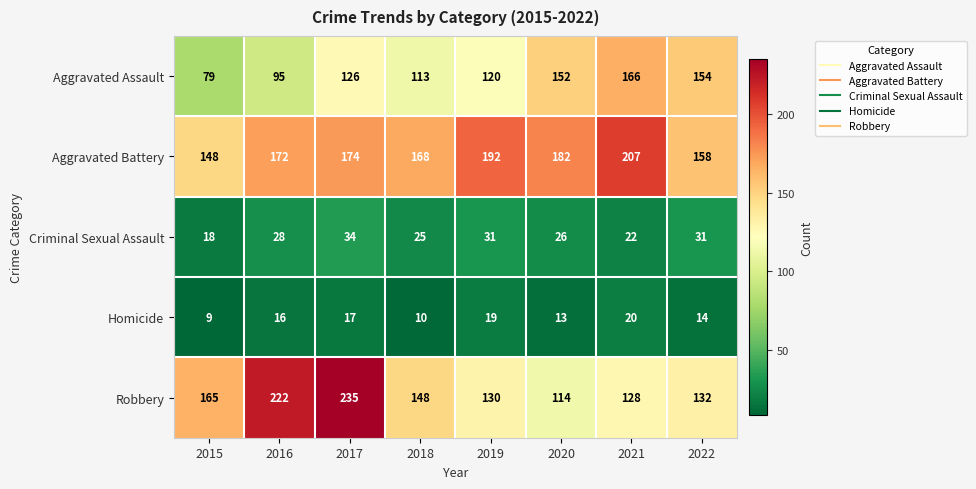

At which category is the sum across all series the highest?

2017